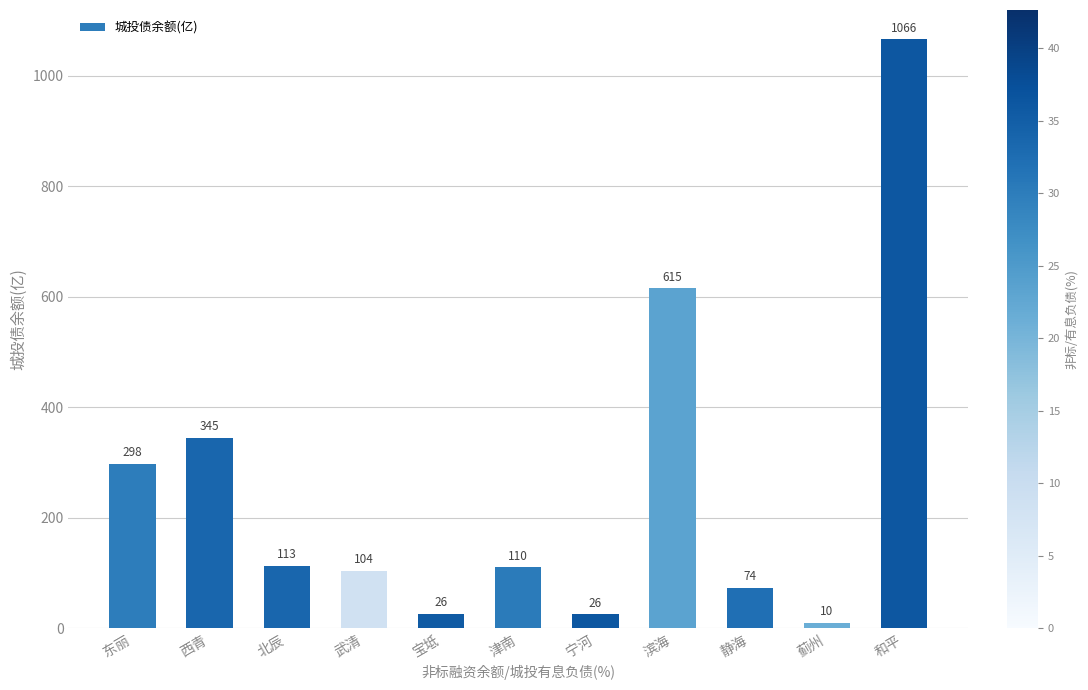

Which label corresponds to the largest value in the chart?

和平